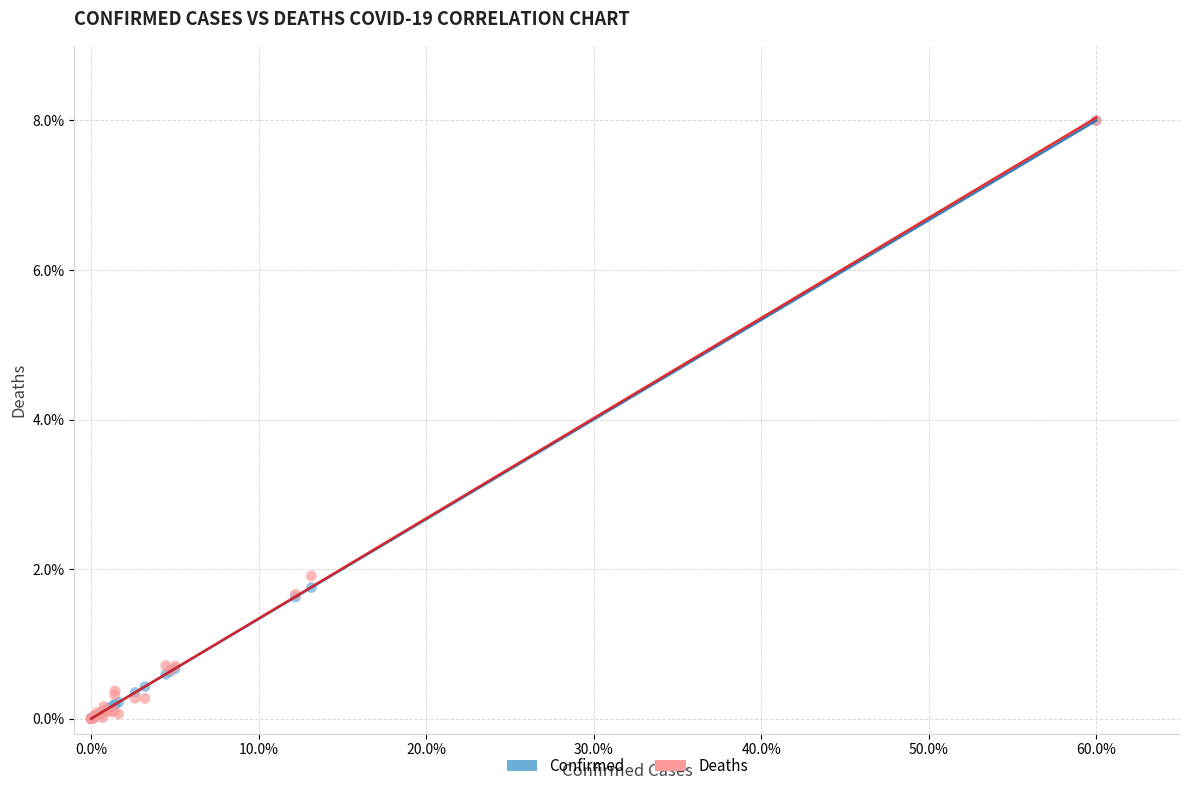

In the Deaths series, what Y value is closest to 4?

1.9